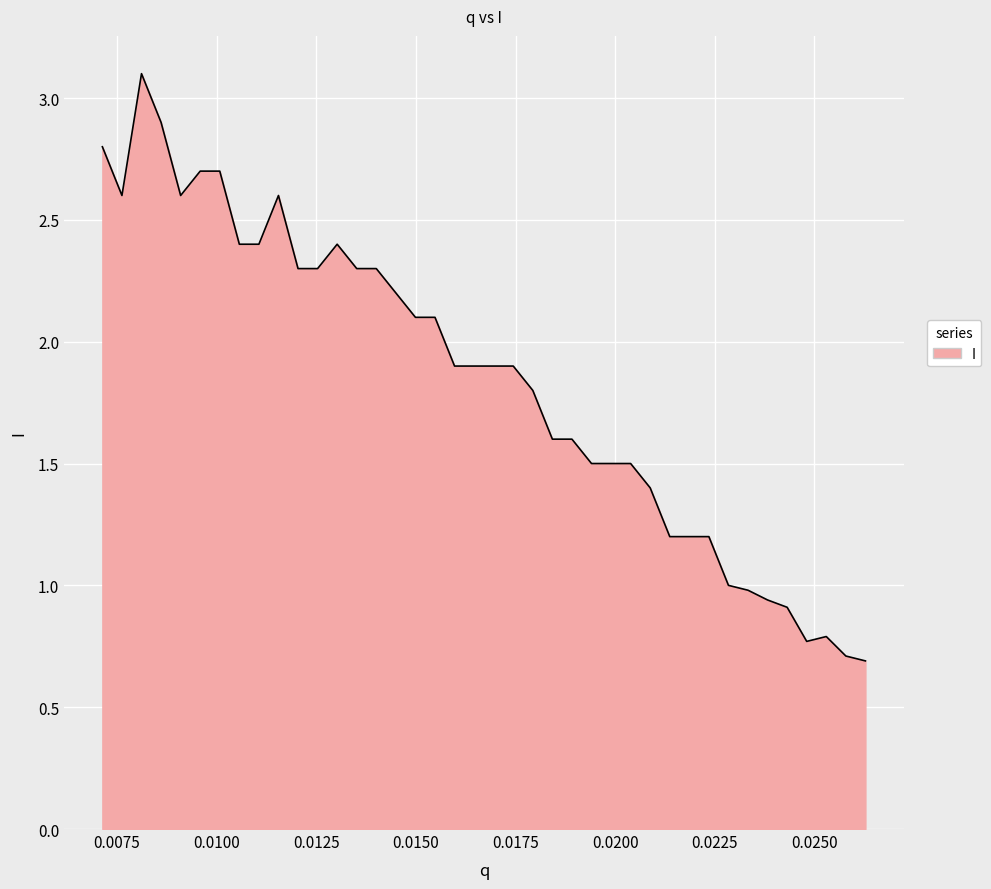

What is the maximum value shown in the chart?

3.1